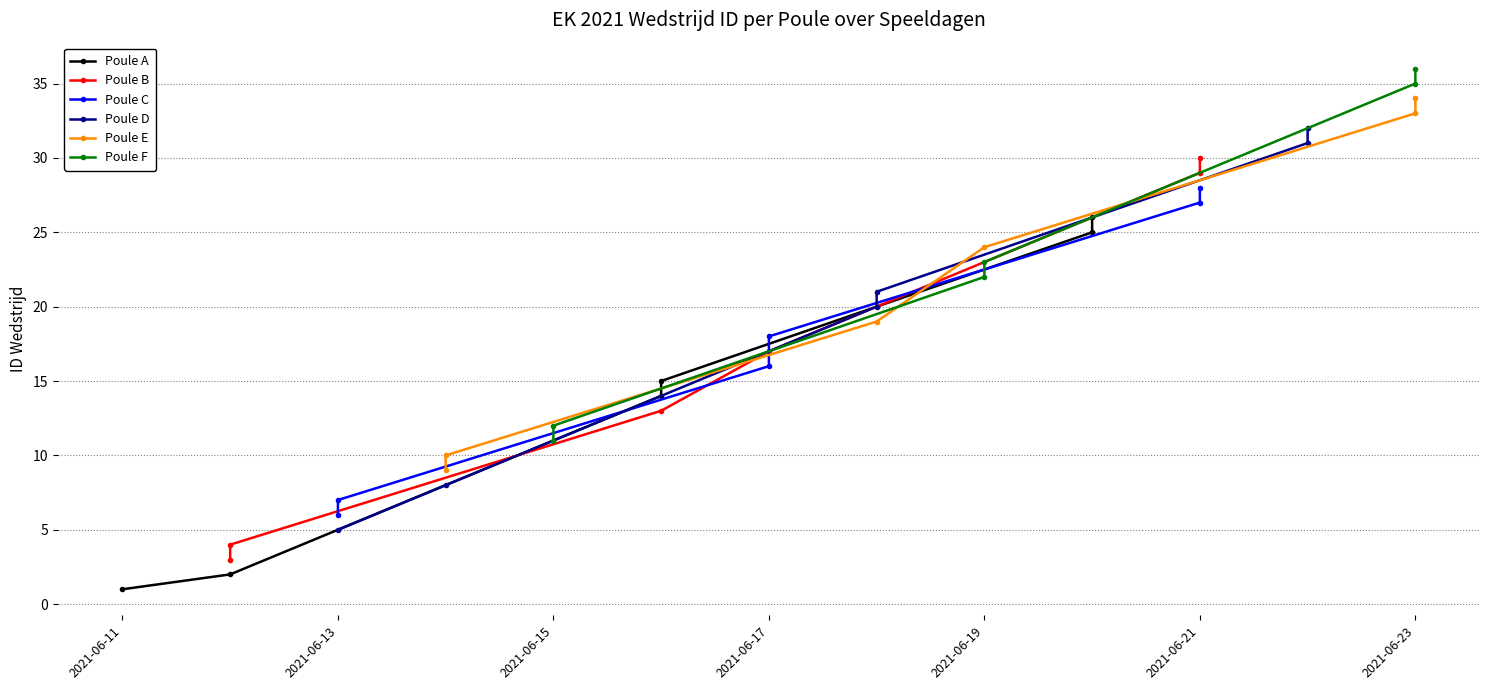

Which category has the lowest value across all series?

2021-06-11